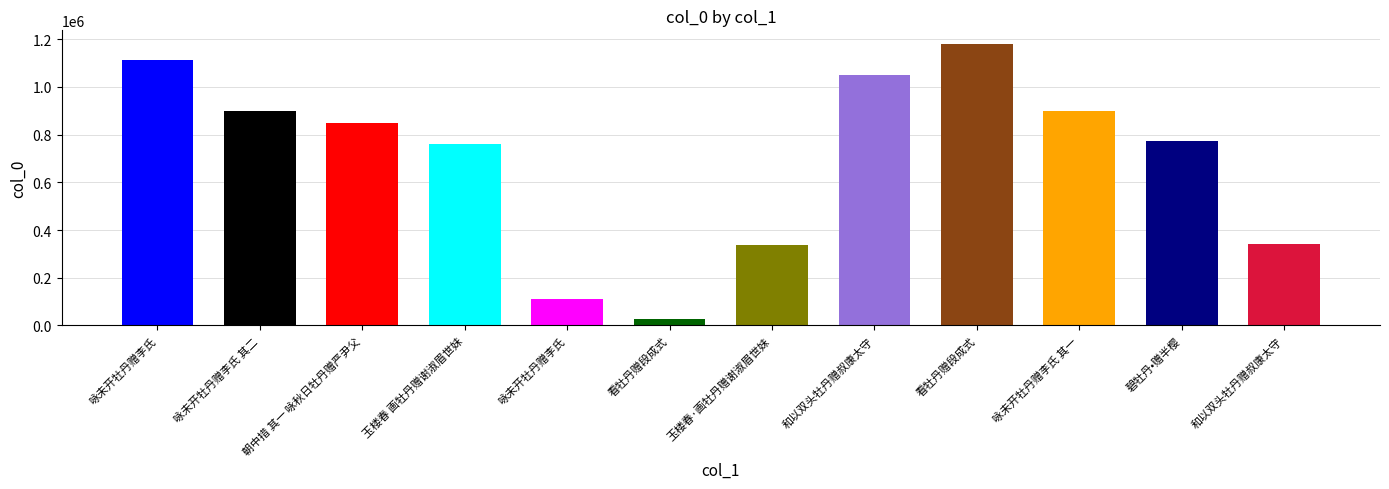

Rank the categories by value from highest to lowest.

看牡丹赠段成式, 咏未开牡丹赠李氏, 和以双头牡丹赠叔康太守, 咏未开牡丹赠李氏 其二, 咏未开牡丹赠李氏 其一, 朝中措 其一 咏秋日牡丹赠严尹父, 碧牡丹•赠半樱, 玉楼春 画牡丹赠谢淑眉世妹, 和以双头牡丹赠叔康太守, 玉楼春·画牡丹赠谢淑眉世妹, 咏未开牡丹赠李氏, 看牡丹赠段成式